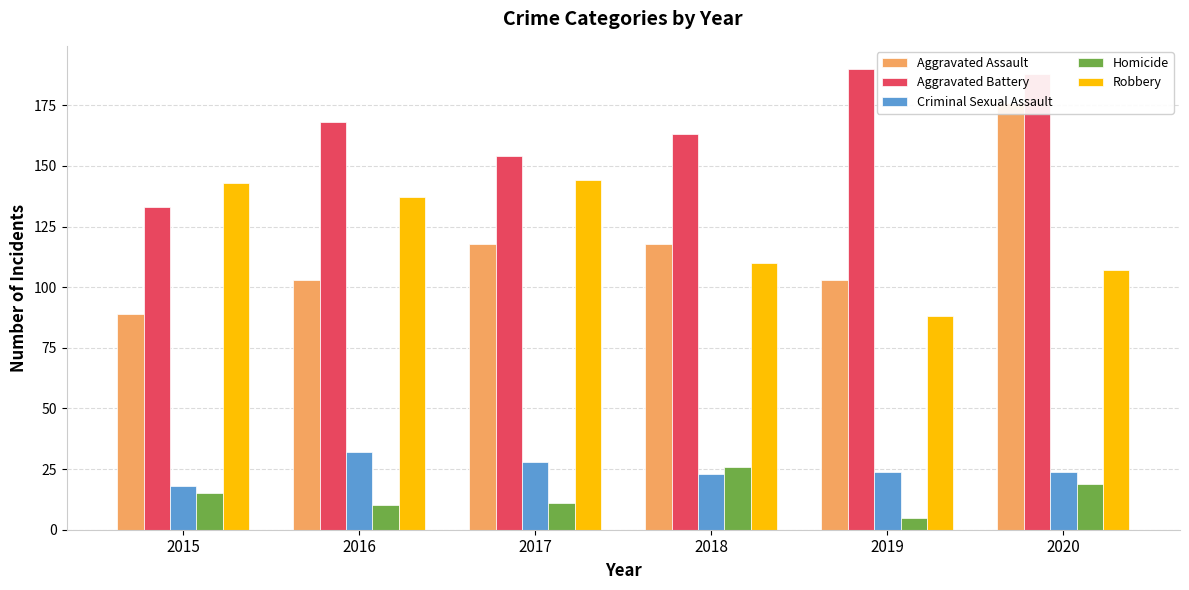

At how many categories does at least one series exceed 164?

3